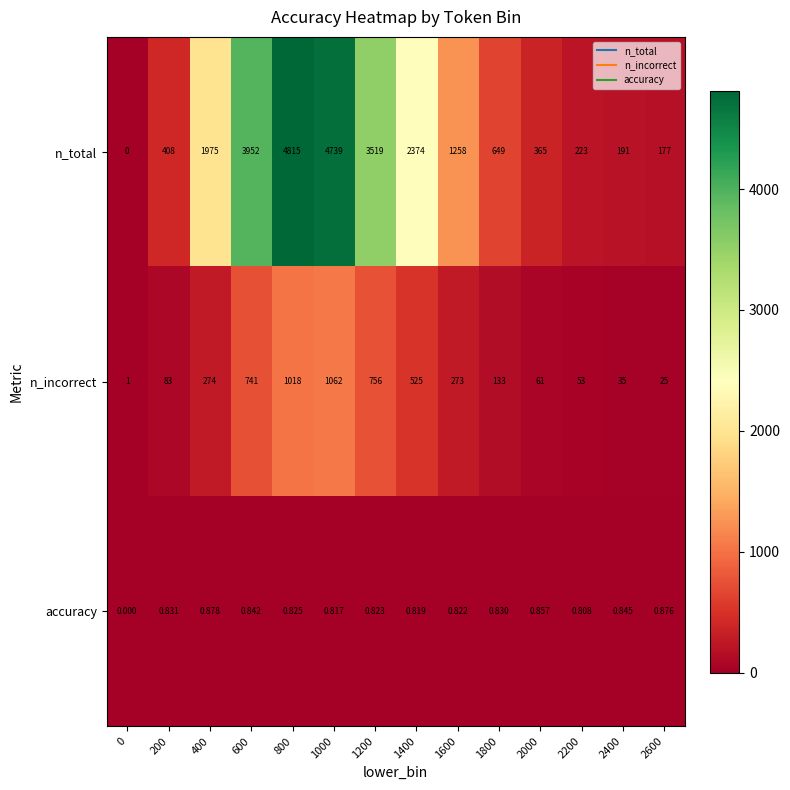

Rank the series by their average value, from lowest to highest.

accuracy, n_incorrect, n_total